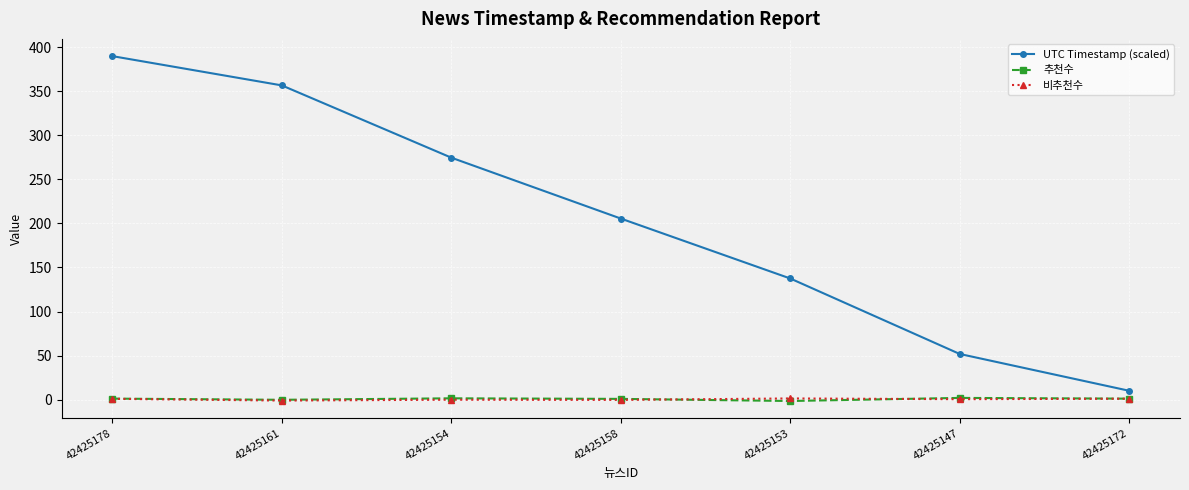

How many values in the UTC Timestamp (scaled) series exceed 205?

4